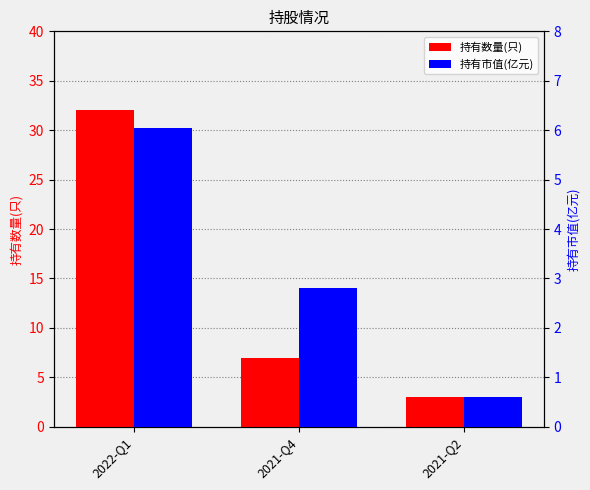

Rank the series at 2022-Q1 from lowest to highest value.

持有市值(亿元), 持有数量(只)